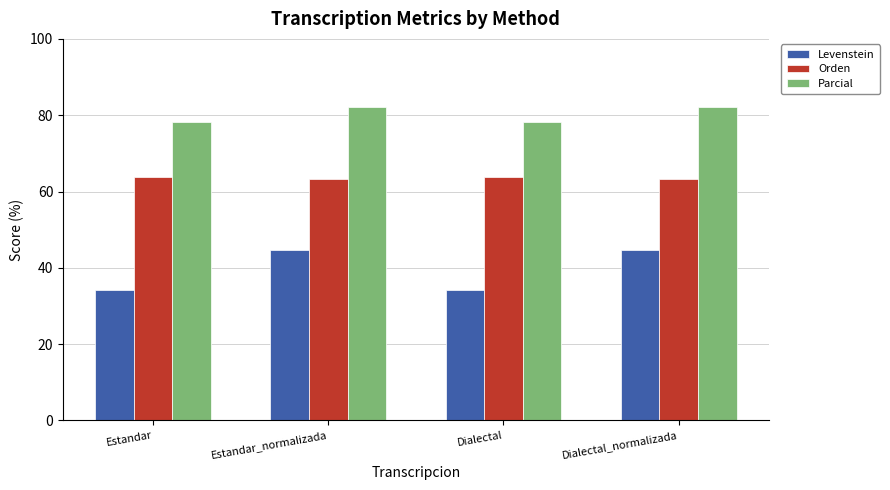

What is the label of the 1st bar from the left?

Estandar